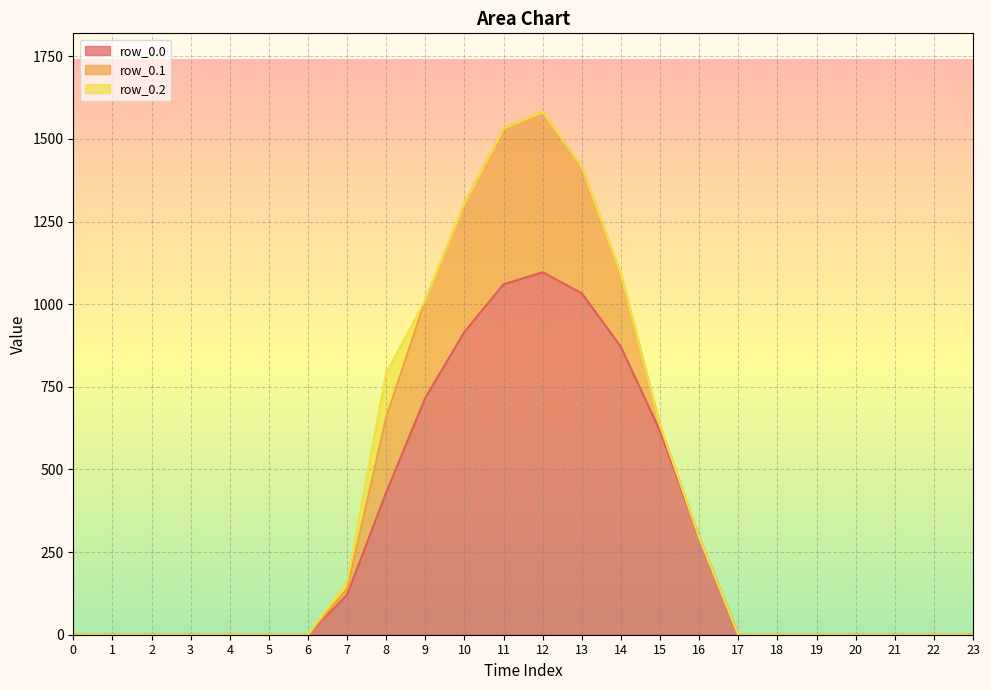

The value of row_0.2 at 6 is -77.9. True or false?

False